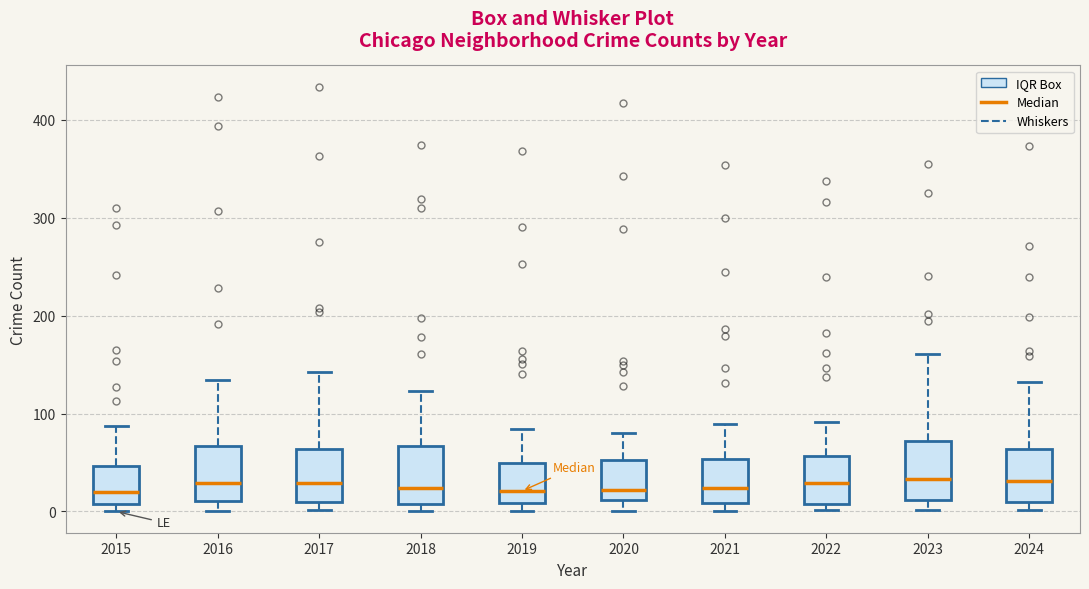

Where is the upper edge of the box at x = 2021 on the y-axis? The values are not printed on the chart, so give them approximately, as read against the axis.

50